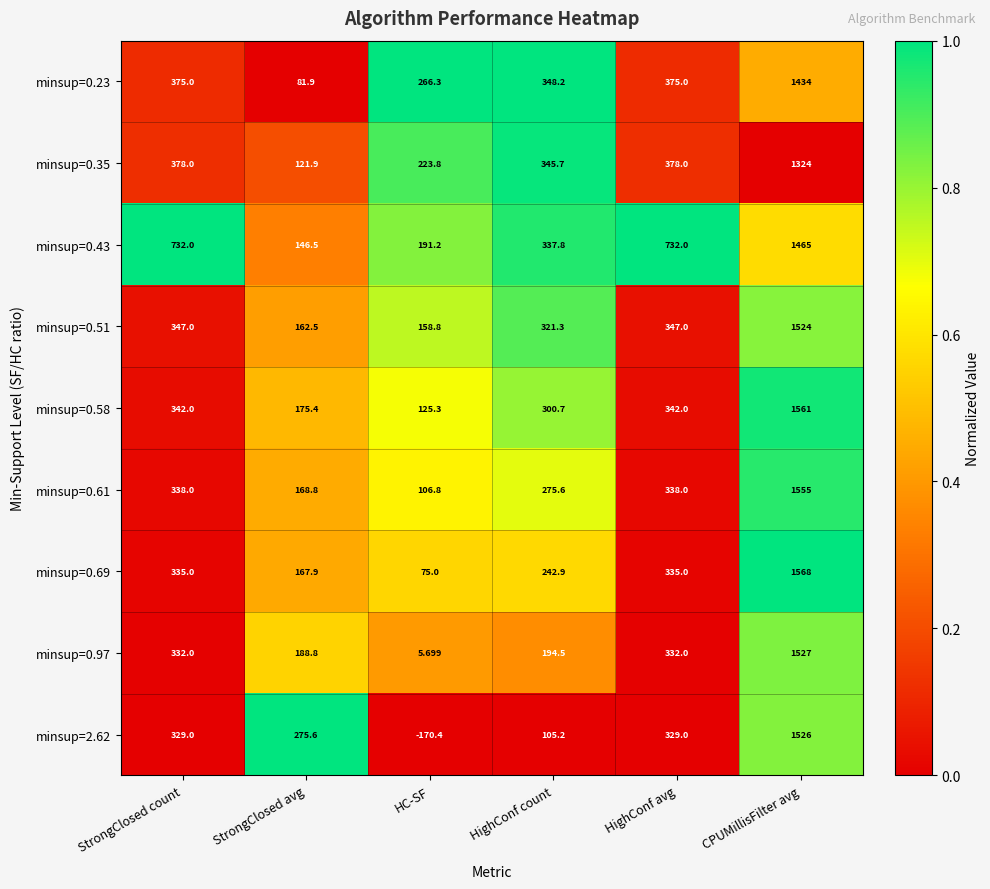

Which series has the largest total across all categories?

minsup=0.43